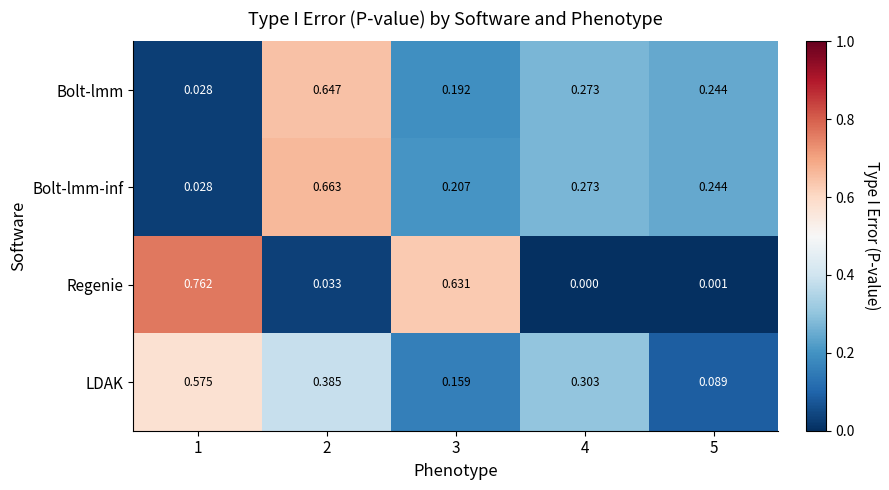

Which category has the lowest value across all series?

4